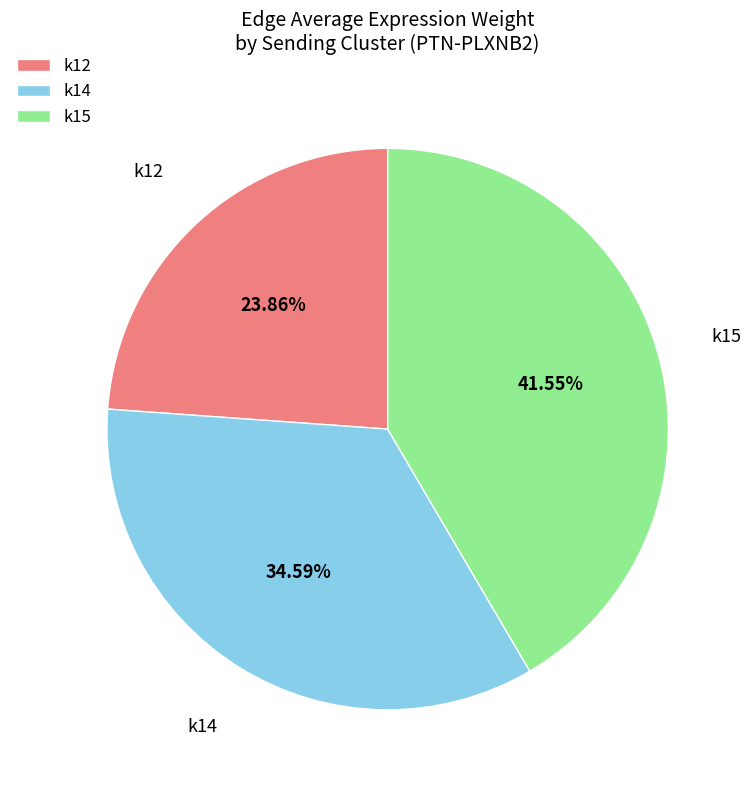

What is the ratio of the value at k12 to the value at k14?

0.7